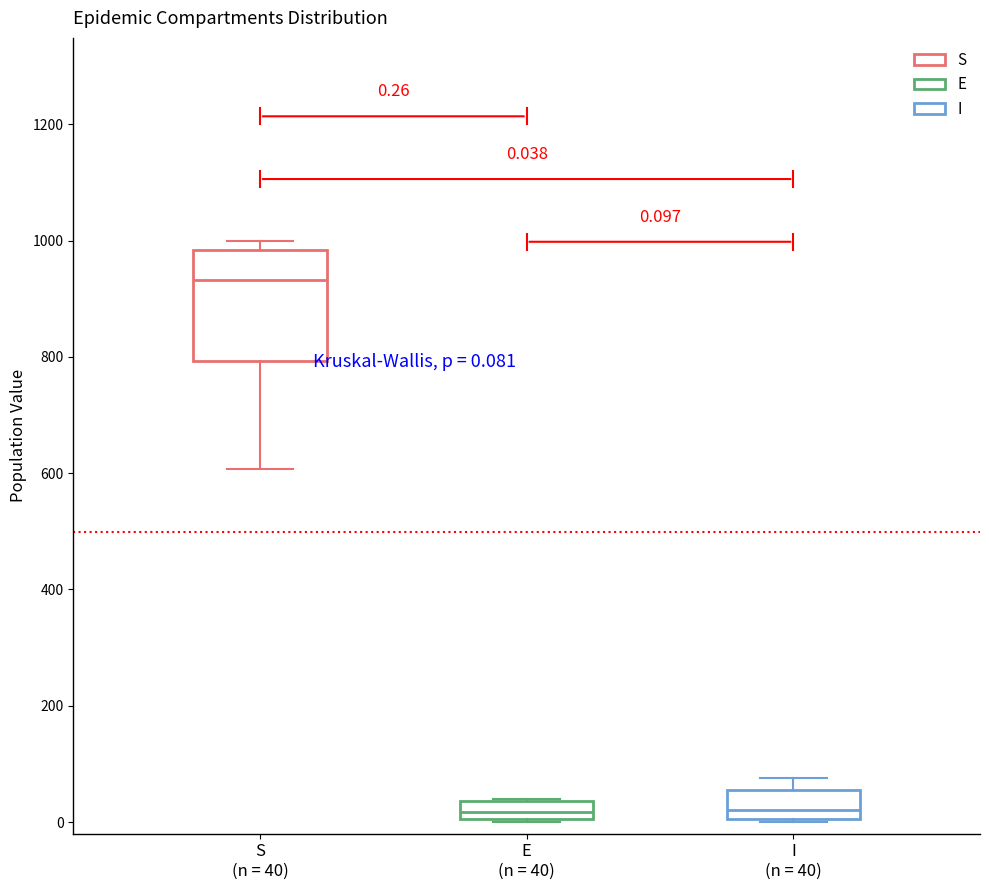

Which box is the tallest, from its lower edge to its upper edge?

S (n = 40)